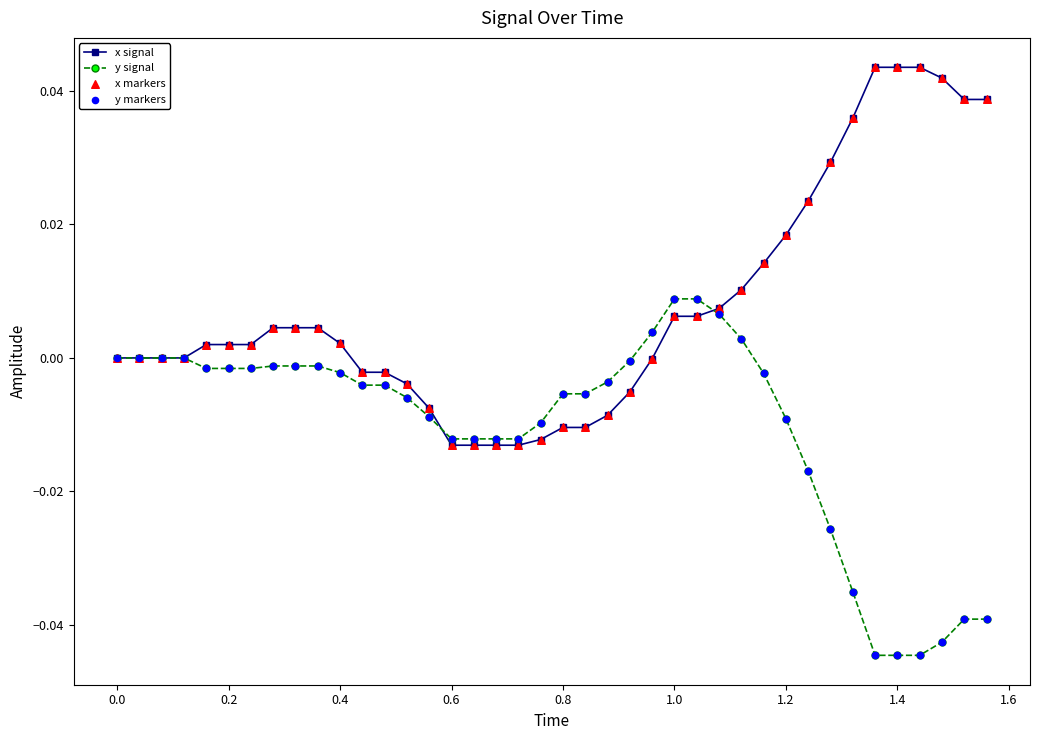

Rank the series by their maximum value, from highest to lowest.

x signal, y signal